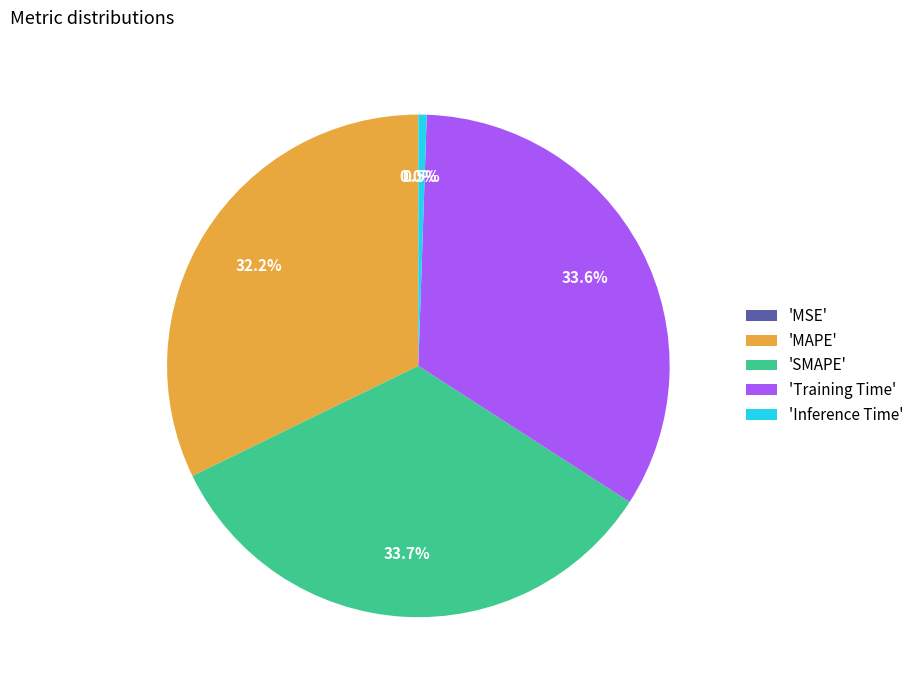

Combined, do 'Inference Time' and 'SMAPE' account for over 50%?

No